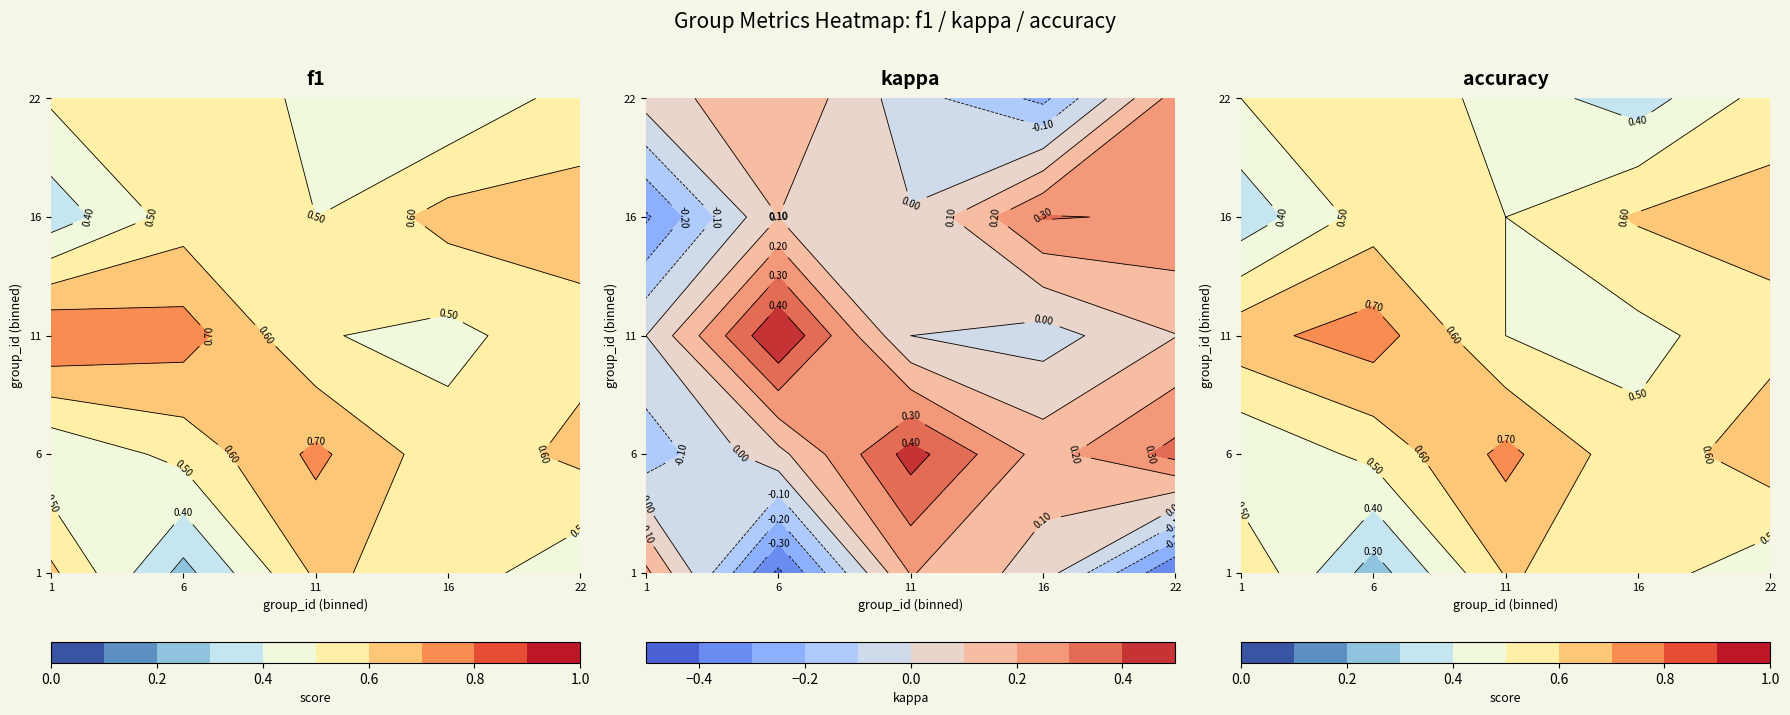

Reading right to left, what are all the values shown in this chart?

f1: 26=0.5	25=0.4	24=0.5	23=0.6	22=0.5	21=0.6	19=0.6	18=0.5	17=0.6	16=0.3	15=0.6	14=0.5	13=0.5	12=0.7	11=0.8	10=0.6	9=0.5	8=0.7	7=0.5	6=0.4	5=0.4	4=0.6	3=0.6	2=0.3	1=0.6
kappa: 26=0.2	25=-0.2	24=-0.1	23=0.2	22=0.0	21=0.3	19=0.3	18=0.0	17=0.1	16=-0.3	15=0.1	14=-0.0	13=0.0	12=0.5	11=0.0	10=0.3	9=0.2	8=0.4	7=0.1	6=-0.2	5=-0.4	4=0.1	3=0.2	2=-0.4	1=0.2
accuracy: 26=0.5	25=0.3	24=0.5	23=0.6	22=0.5	21=0.6	19=0.6	18=0.5	17=0.6	16=0.3	15=0.6	14=0.5	13=0.5	12=0.8	11=0.7	10=0.7	9=0.5	8=0.7	7=0.5	6=0.4	5=0.4	4=0.5	3=0.6	2=0.2	1=0.6